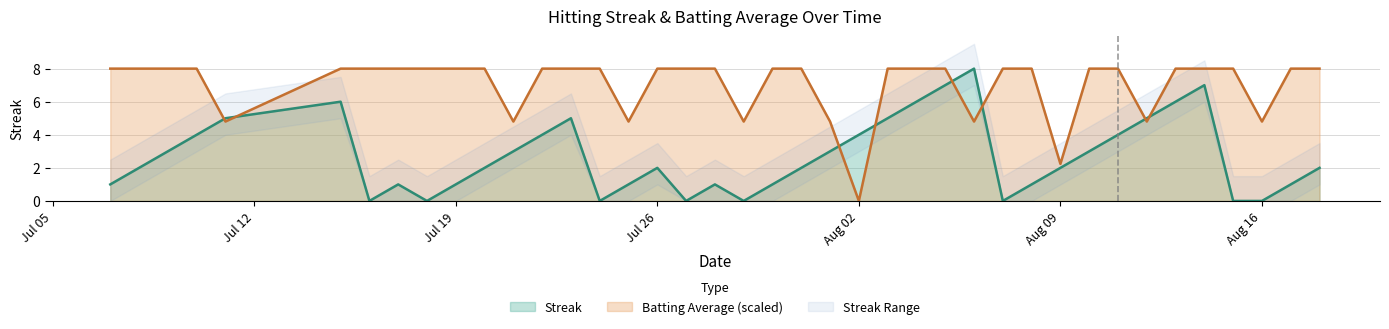

What is the total value across all series at 2010-08-04?

14.0